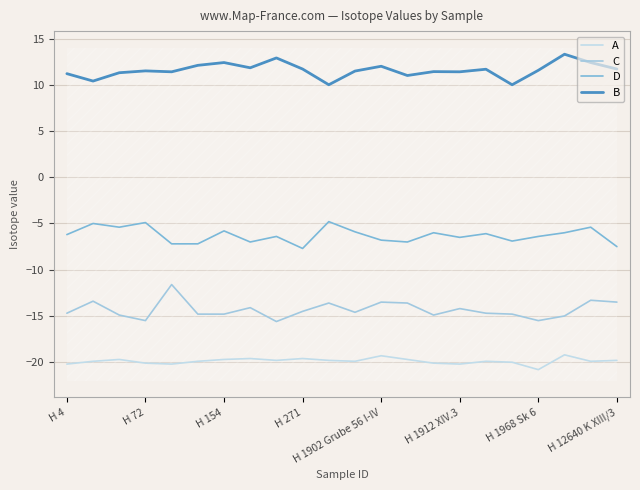

What value does the A series have at 13?

-19.7